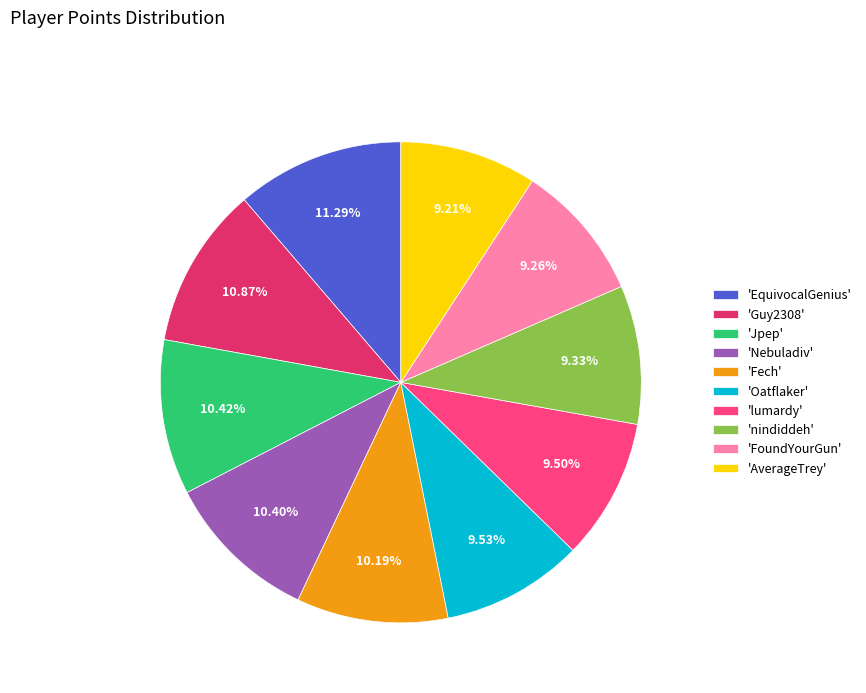

To the nearest percent, what is the average slice percentage?

10%